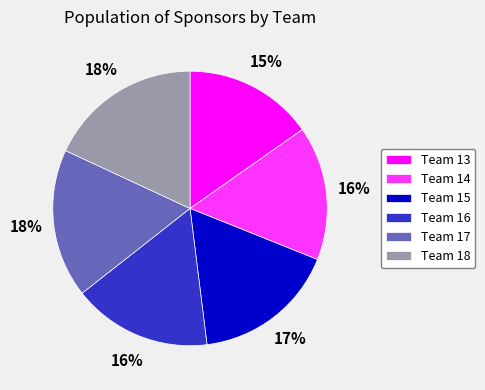

What percentage is the Team 17 slice, to the nearest percent?

18%